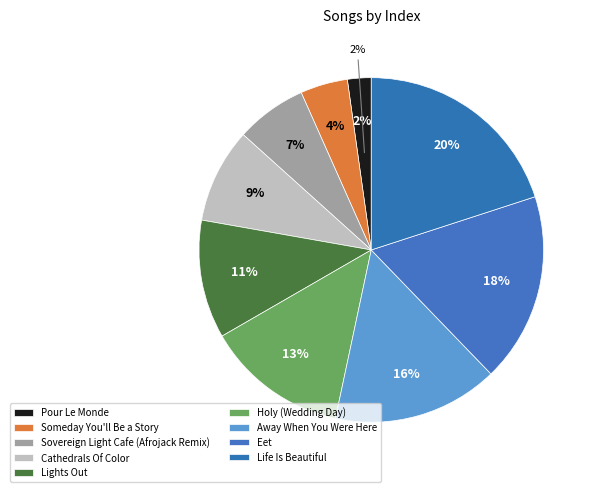

How many slices are in this pie chart?

9